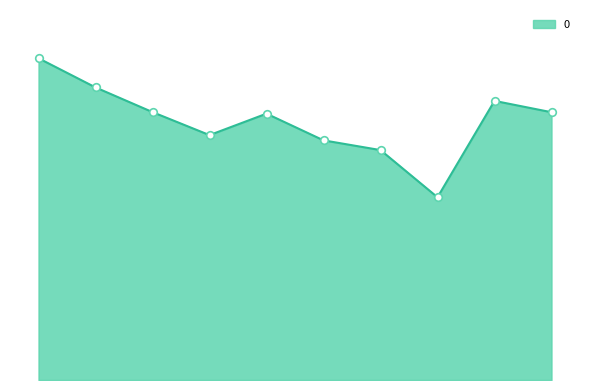

Does the chart have visible grid lines?

No